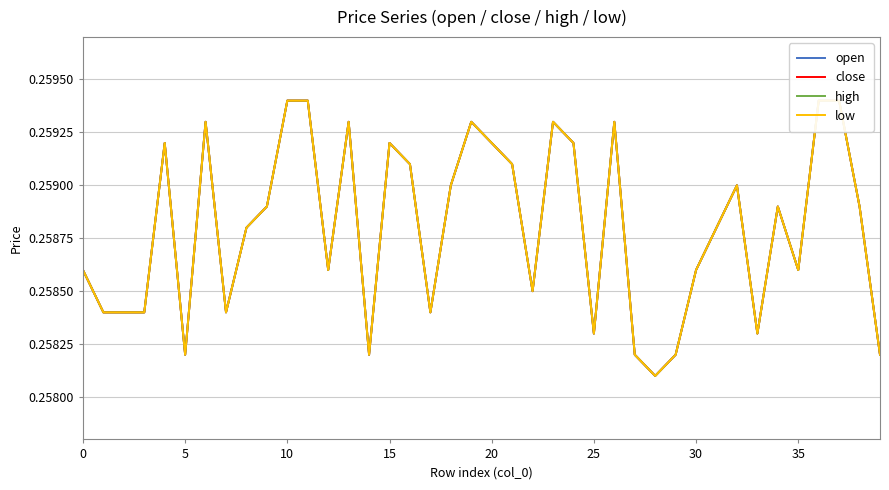

At how many categories does at least one series exceed 0?

40